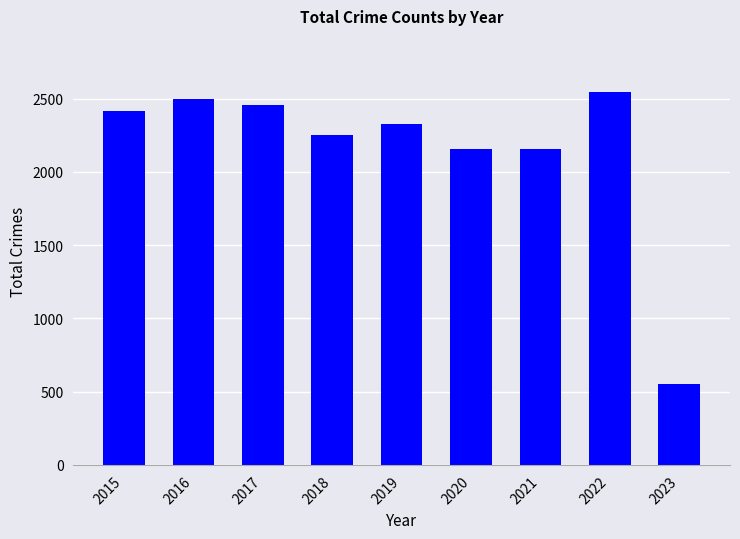

What is the change in value from 2021 to 2023?

-1606